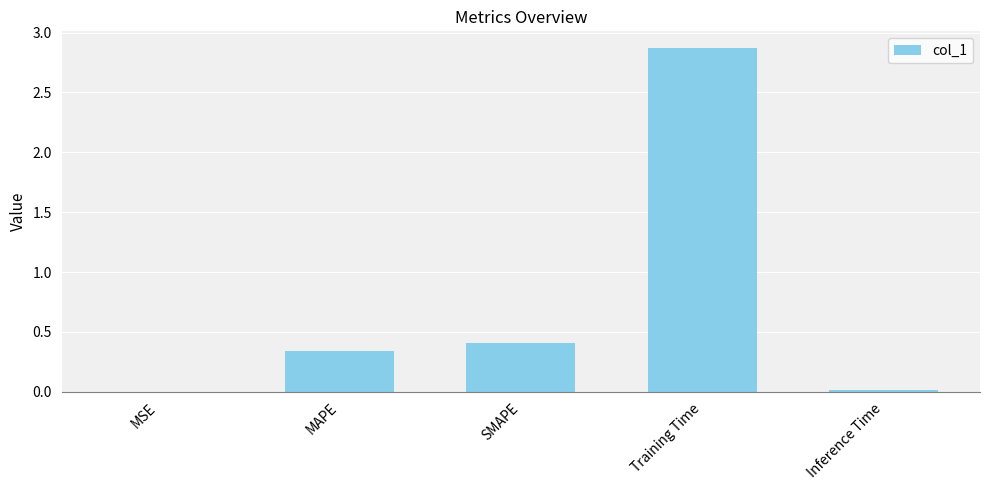

True or false: the data shows 4.3 at Training Time.

False